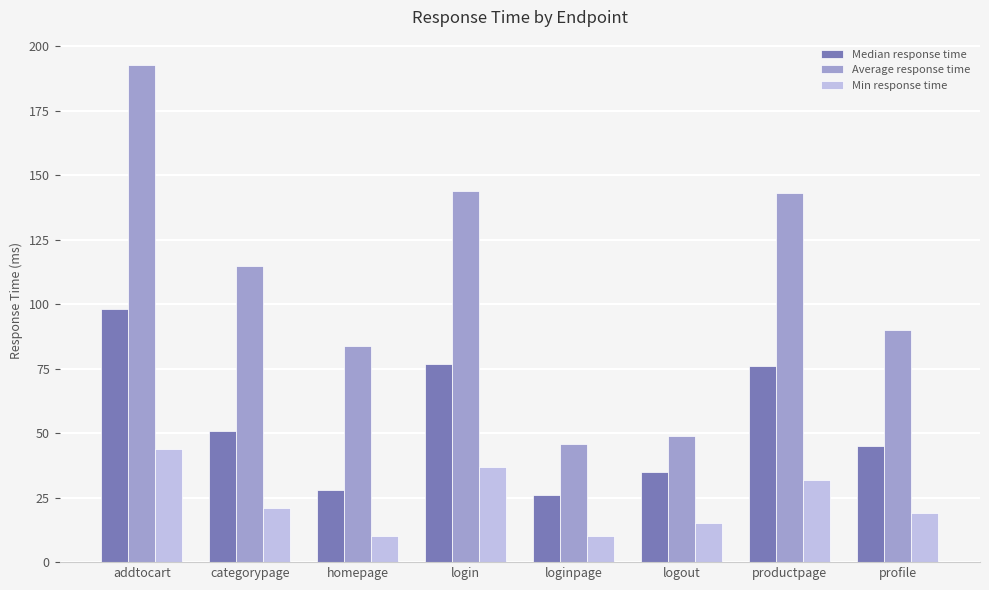

How many series are shown in this chart?

3